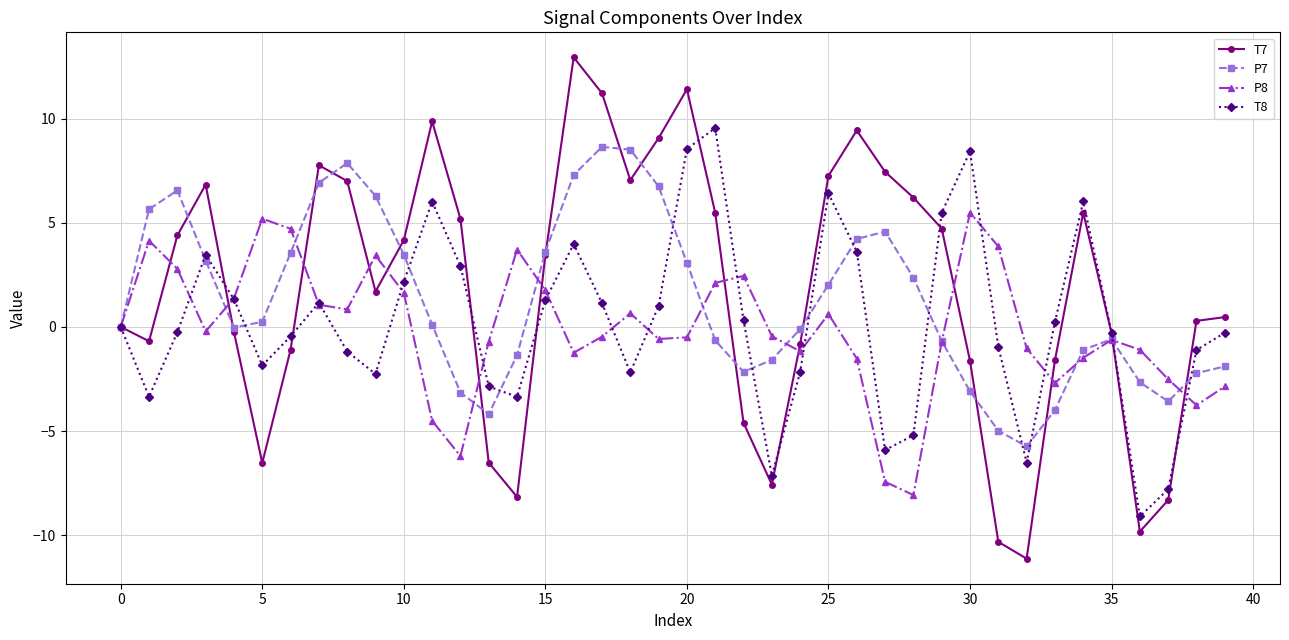

What is the value of the P8 point at the 22nd from the left?

2.1